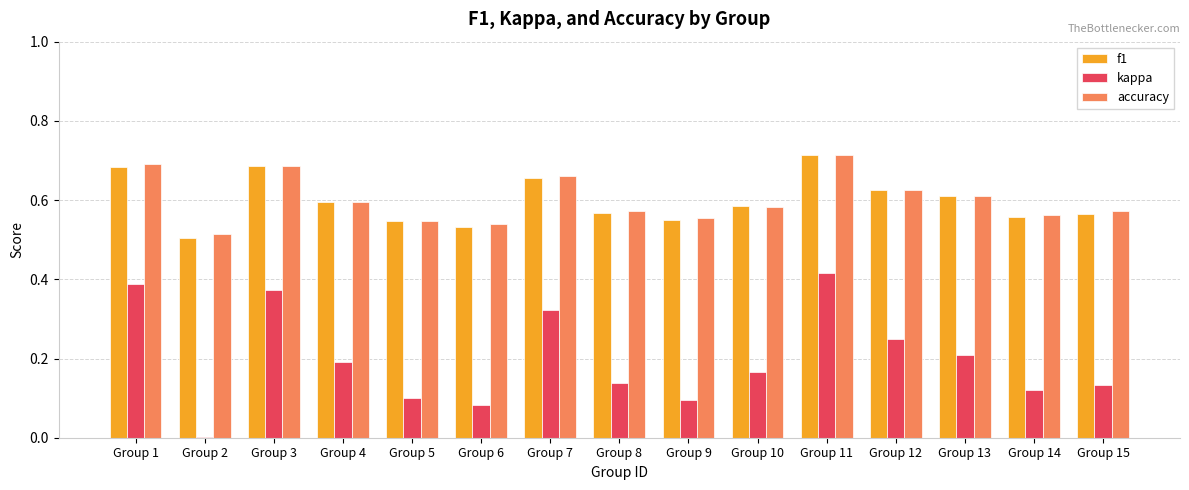

What is the total value across all series at Group 1?

1.8